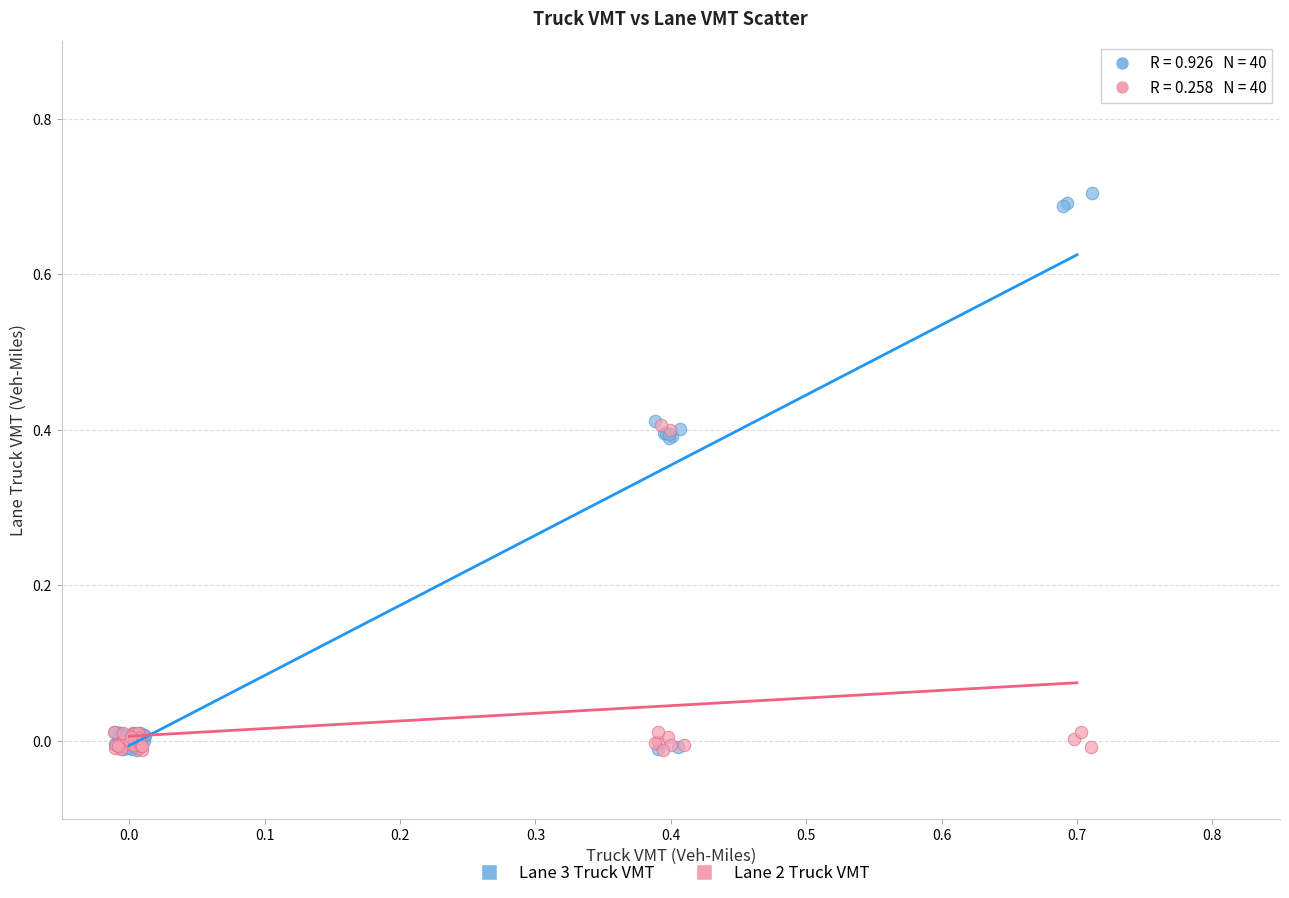

Which series has the widest spread of Y values?

Lane 3 Truck VMT